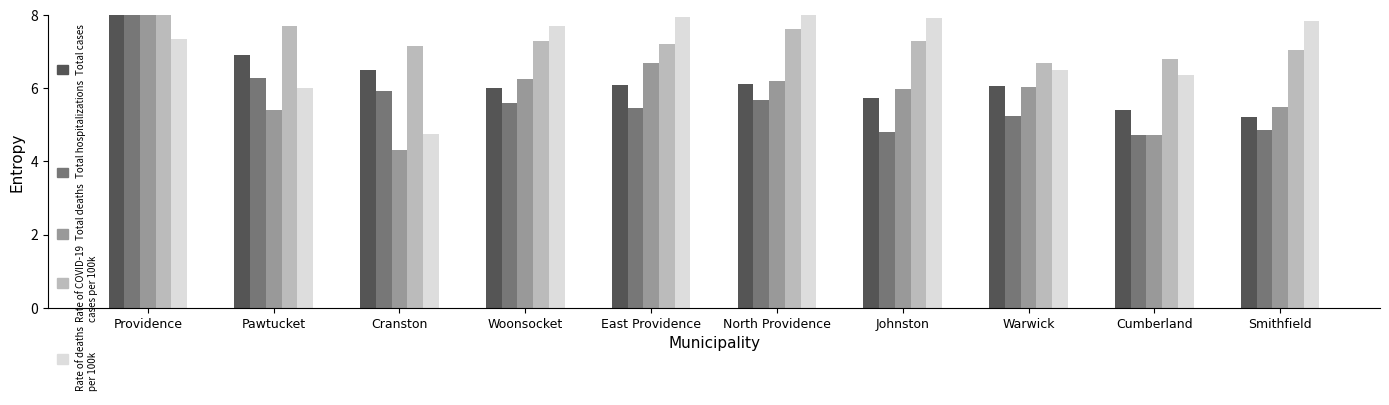

What is the label of the 5th bar from the left?

East Providence